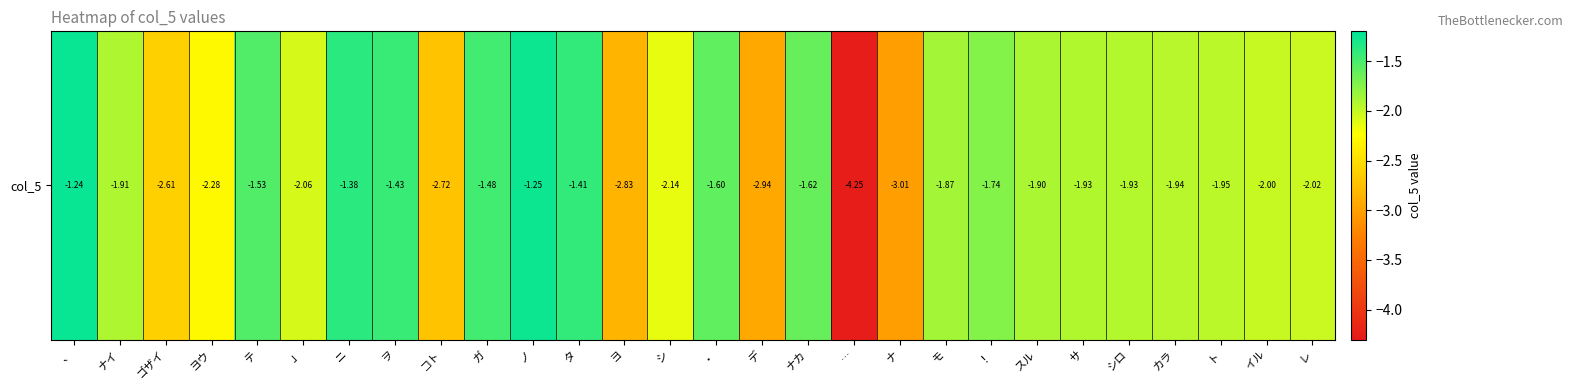

Rank the categories by value from highest to lowest.

、, ノ, ニ, タ, ヲ, ガ, テ, ・, ナカ, ！, モ, スル, ナイ, サ, シロ, カラ, ト, イル, レ, 」, シ, ヨウ, ゴザイ, コト, ヨ, デ, ナ, …